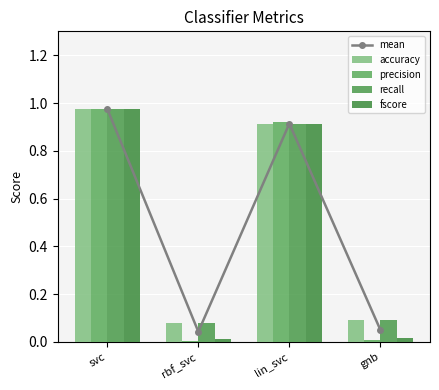

Is the value of accuracy at gnb greater than the value of fscore at lin_svc?

No